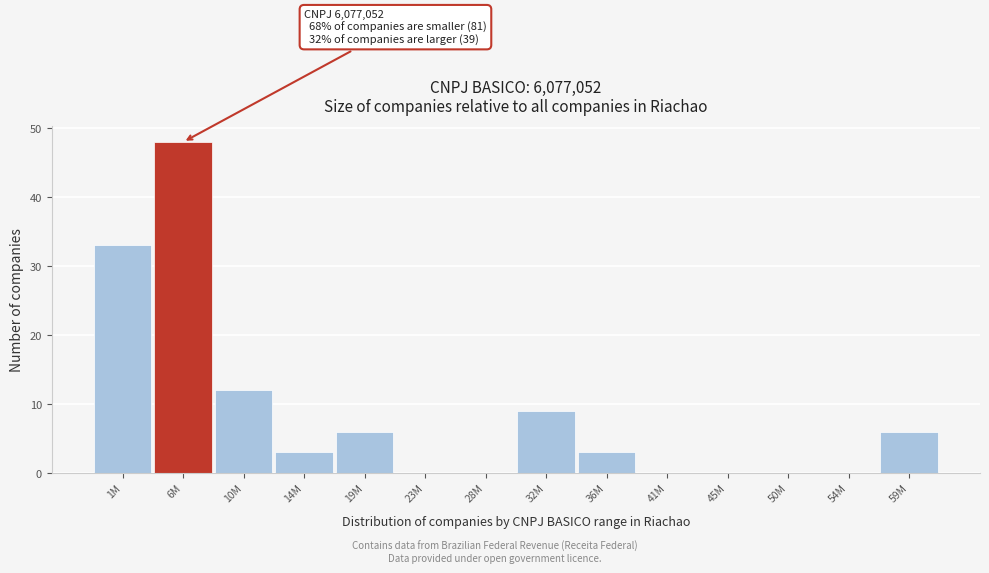

Reading right to left, list all the values displayed in this chart.

59M=6	54M=0	50M=0	45M=0	41M=0	36M=3	32M=9	28M=0	23M=0	19M=6	14M=3	10M=12	6M=48	1M=33